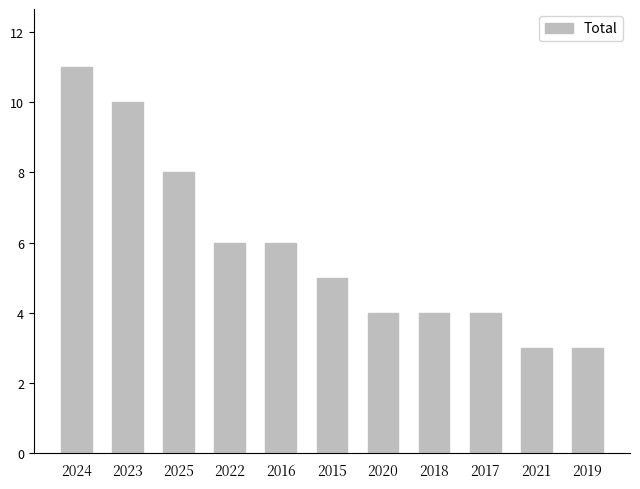

Are the bars grouped side by side (vs. stacked)?

No